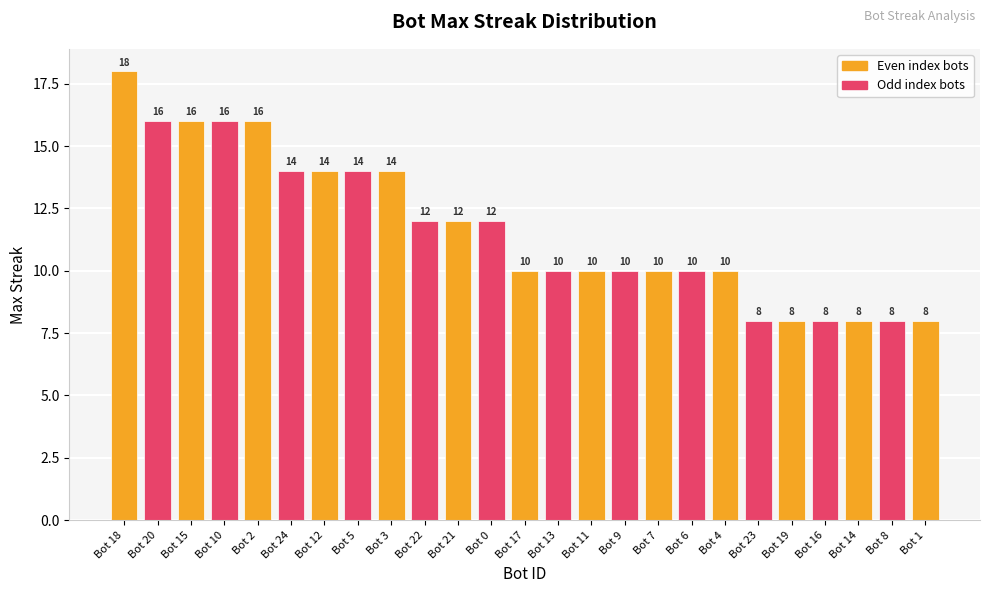

Does the chart contain any negative values?

No